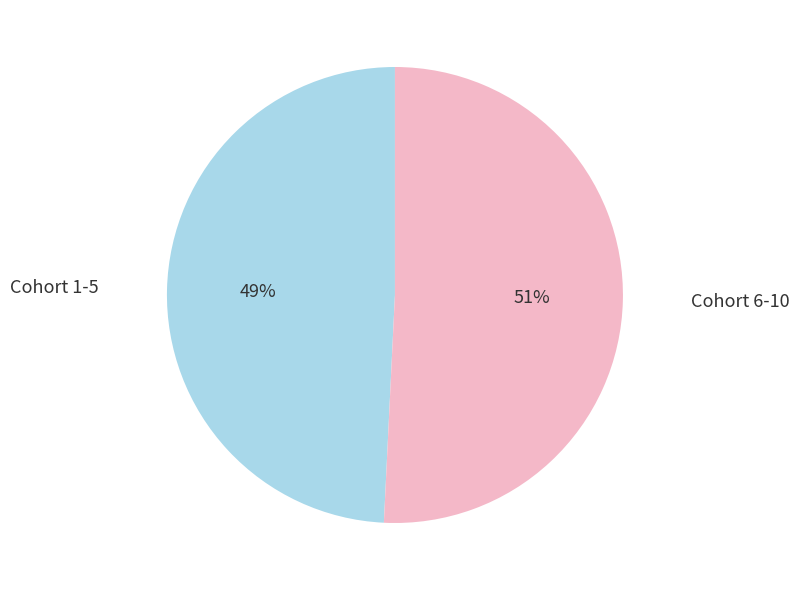

To the nearest percent, what is the difference between the largest and smallest slice percentages?

2%